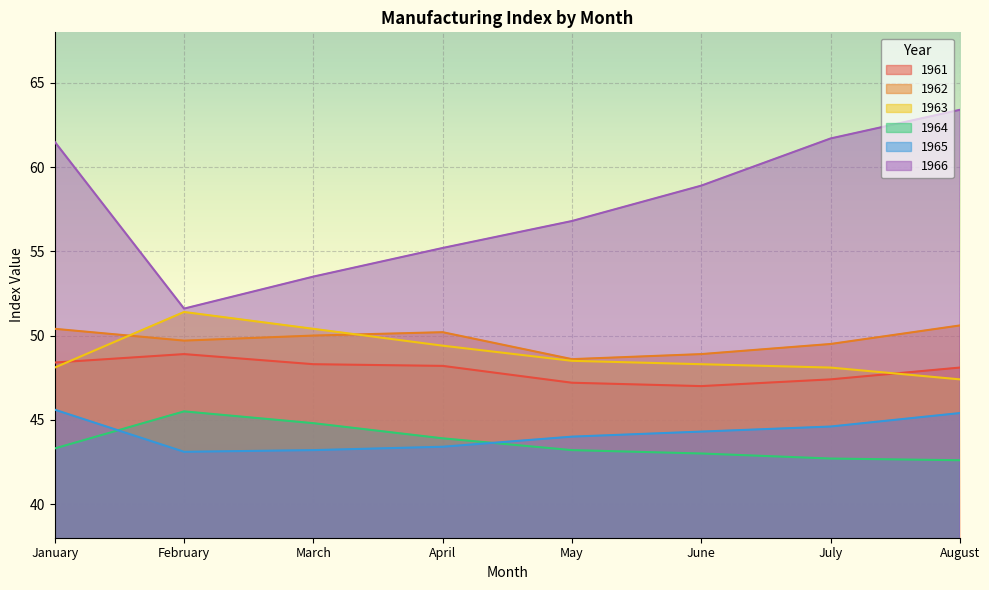

List the labels in order of 1964 value, largest first.

February, March, April, January, May, June, July, August